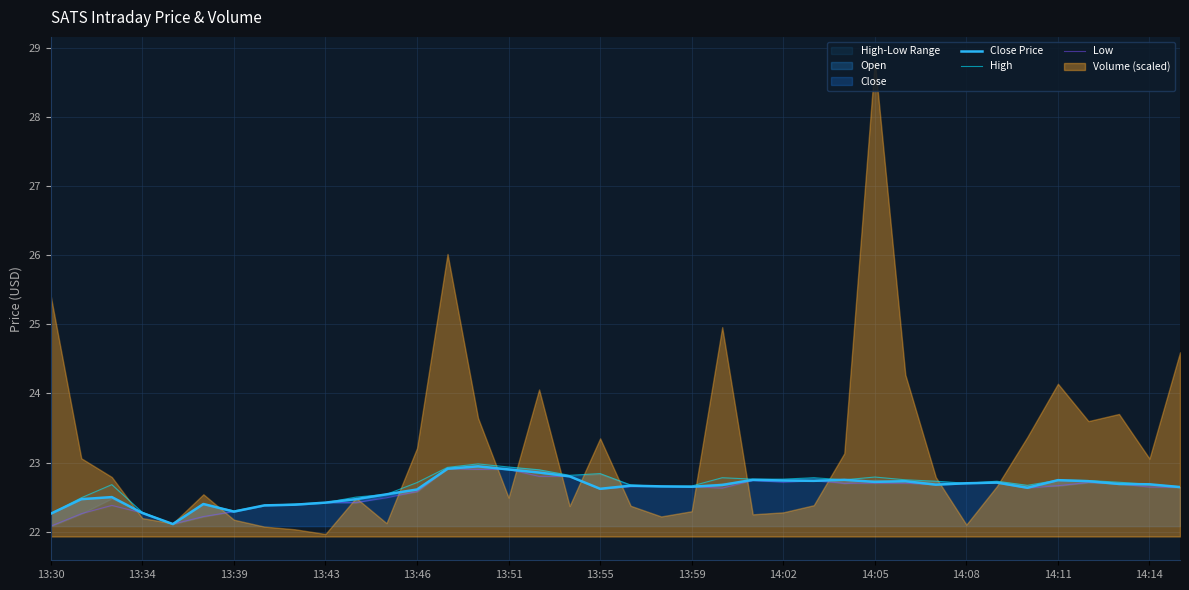

The Close Price series shows 22.6 at 32. True or false?

True